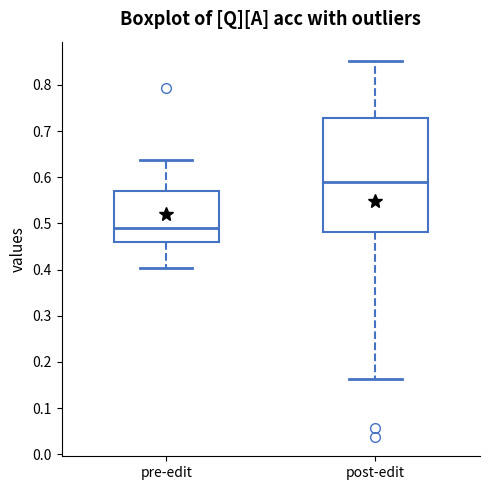

Reading left to right, read every box against the y-axis: the position of its median line, the range the box covers, and the ends of its whiskers. The values are not printed on the chart, so give them approximately, as read against the axis.

pre-edit: median 0.49, box 0.46 to 0.57, whiskers 0.40 to 0.64
post-edit: median 0.59, box 0.48 to 0.73, whiskers 0.16 to 0.85